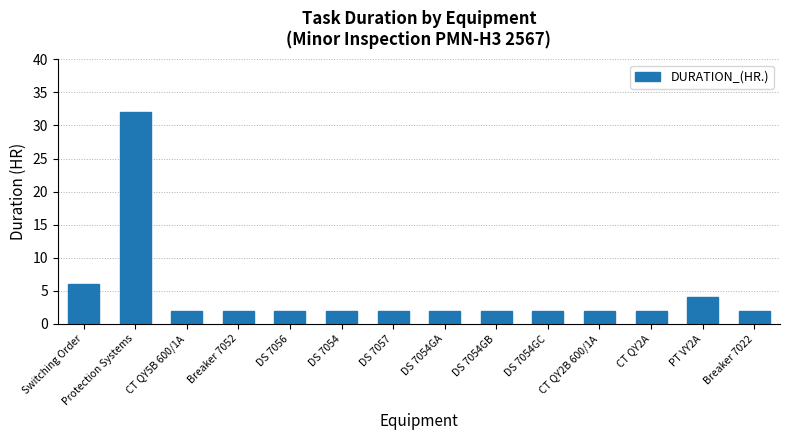

Reading right to left, what are all the values shown in this chart?

Breaker 7022=2	PT VY2A=4	CT QY2A=2	CT QY2B 600/1A=2	DS 7054GC=2	DS 7054GB=2	DS 7054GA=2	DS 7057=2	DS 7054=2	DS 7056=2	Breaker 7052=2	CT QY5B 600/1A=2	Protection Systems=32	Switching Order=6